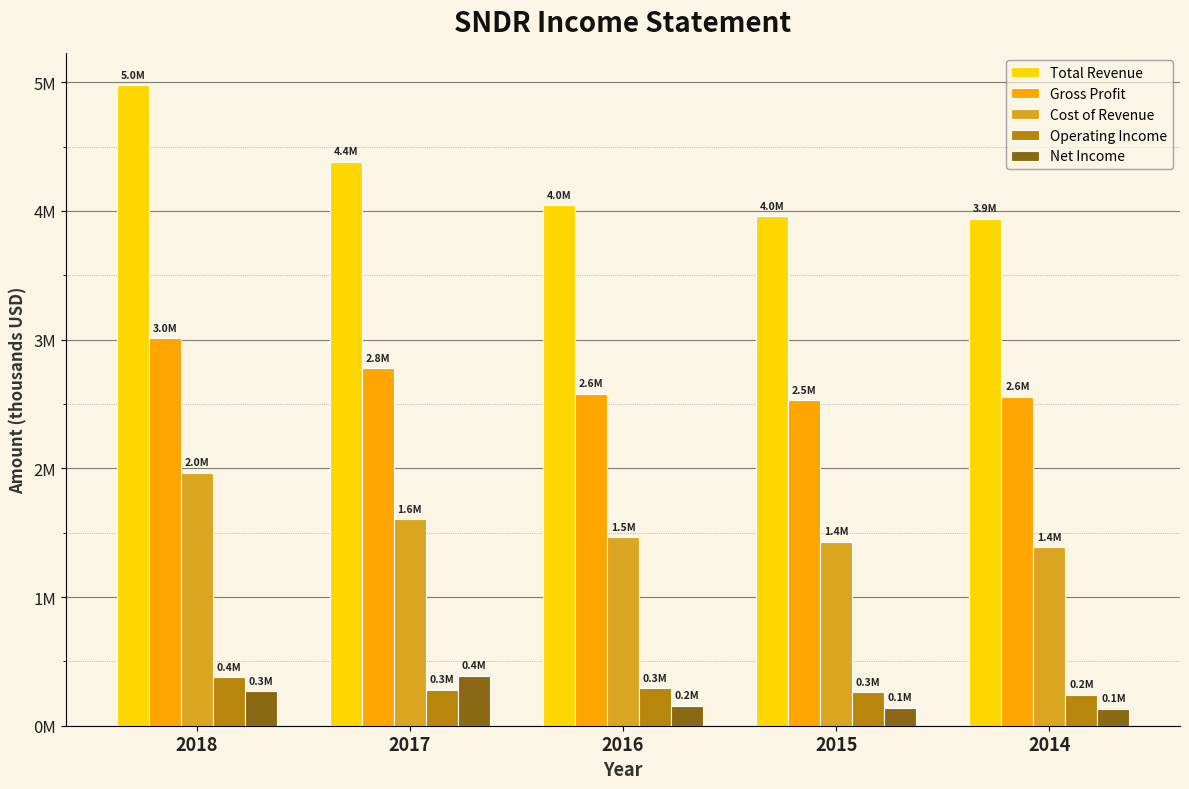

Are the bars horizontal?

No